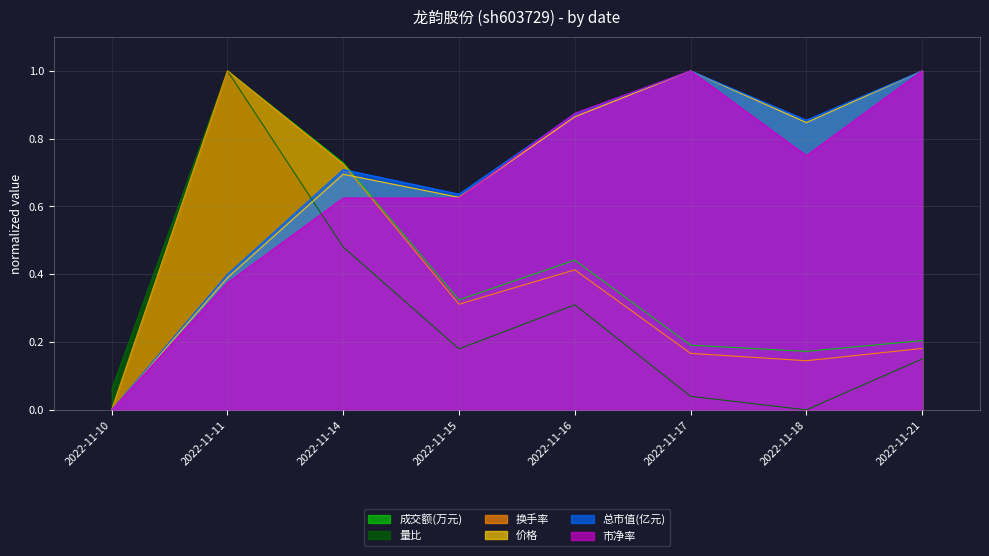

What is the value of the 成交额(万元) point at the 3rd from the left?

0.7